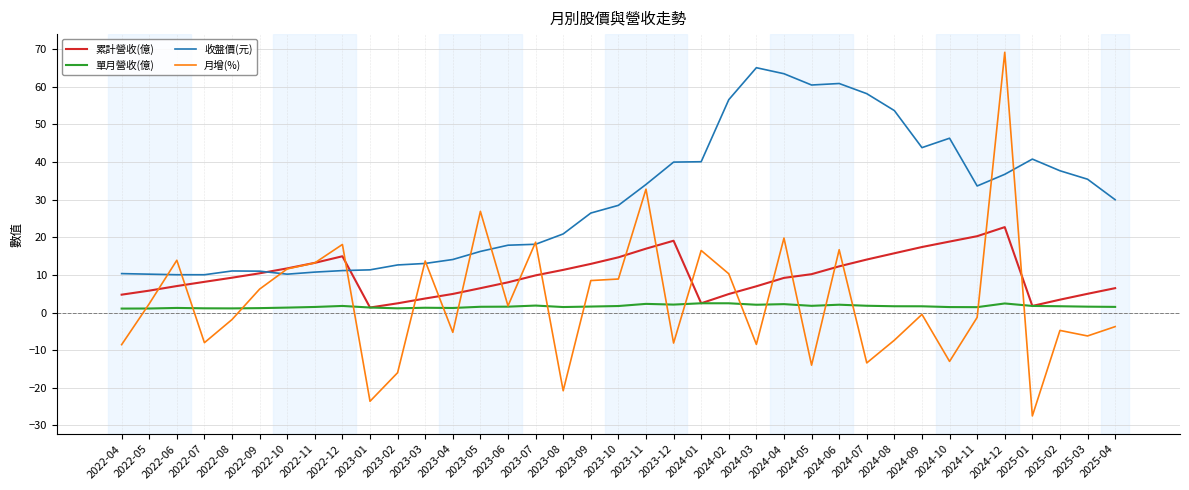

Is it true that 收盤價(元) equals 26.4 at 2023-09?

True